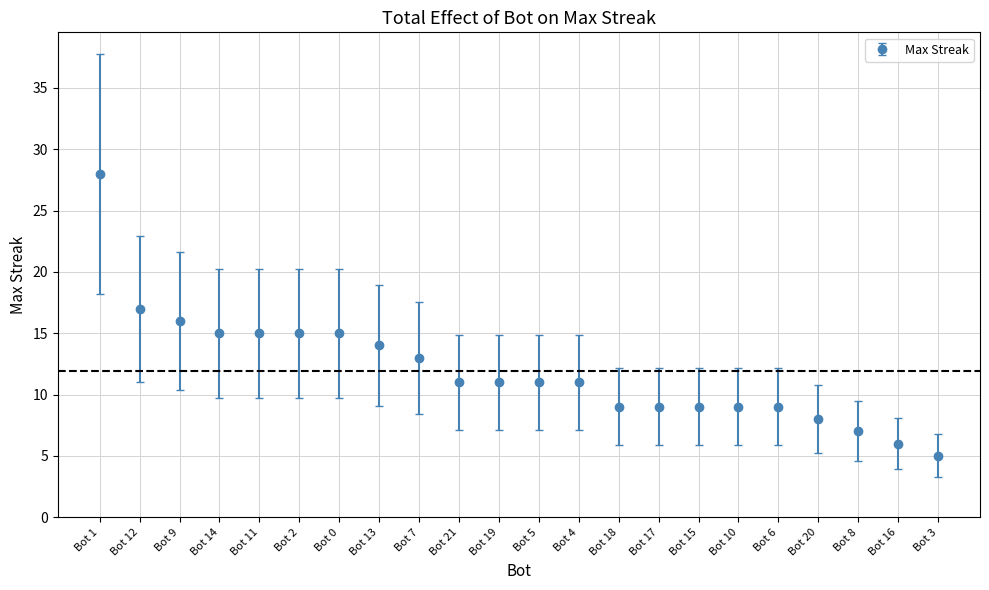

What is the change in value from Bot 0 to Bot 16?

-9